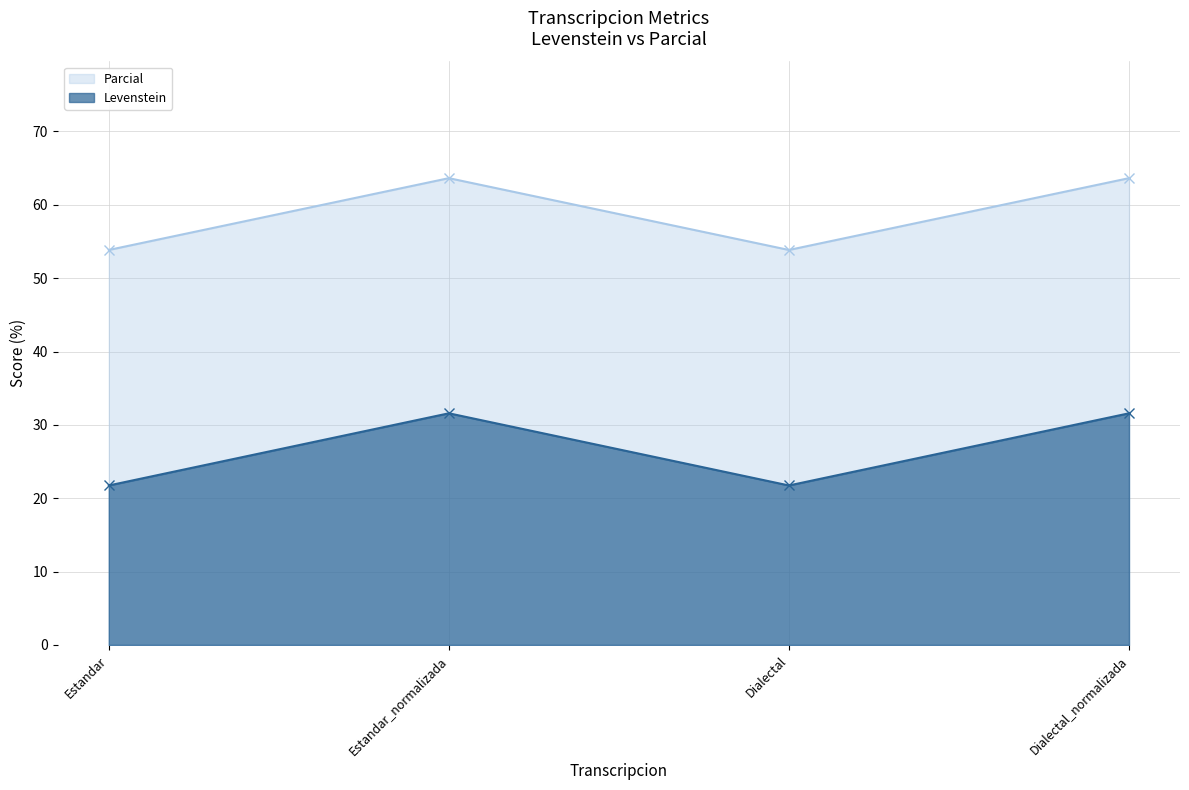

What is the value of the Parcial point at the 3rd from the left?

53.8